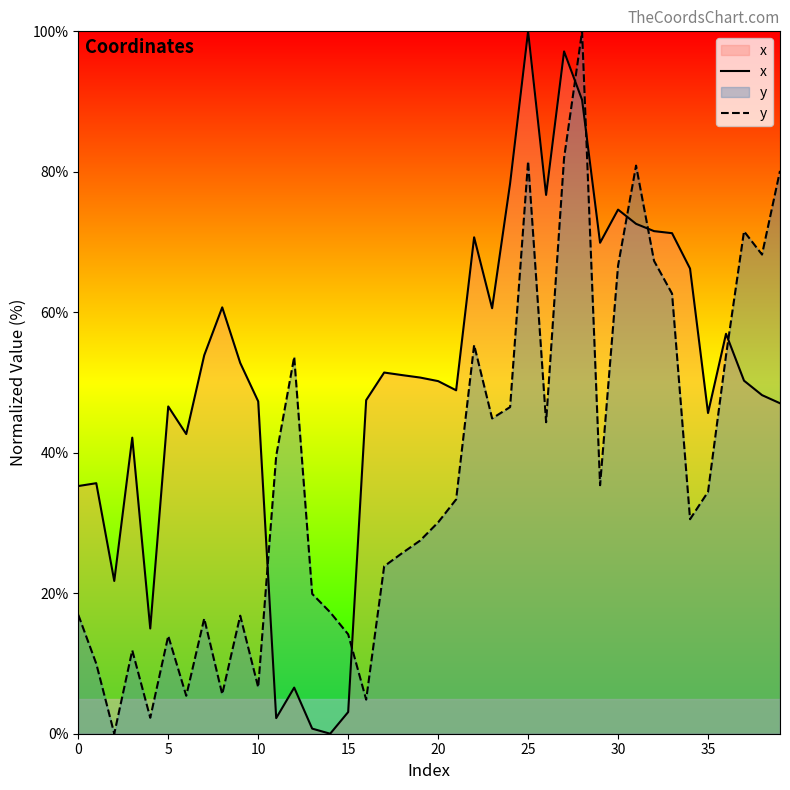

Does the chart display data point markers on the line(s)?

No